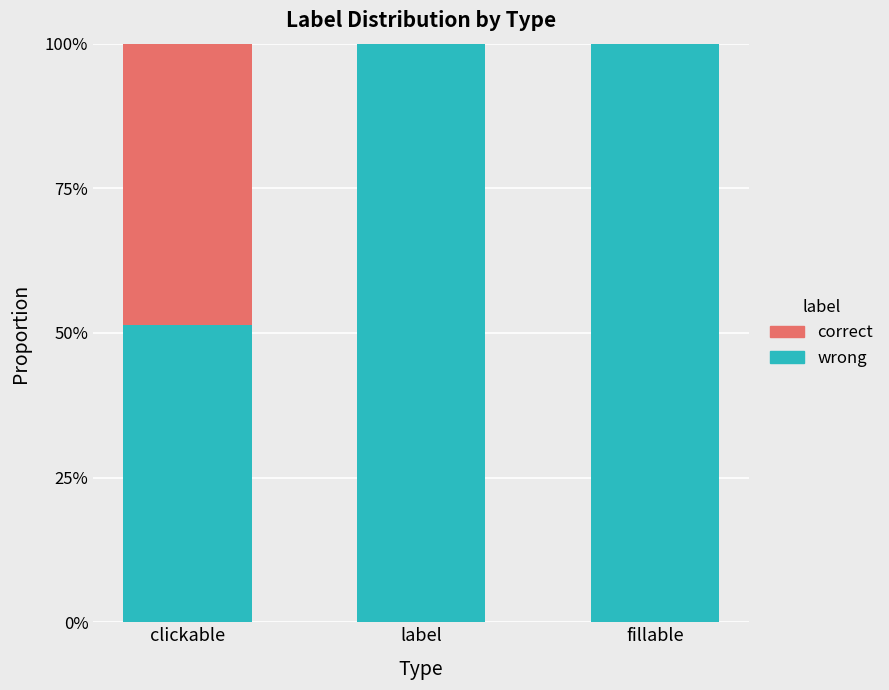

Rank the categories by wrong value from lowest to highest.

clickable, label, fillable